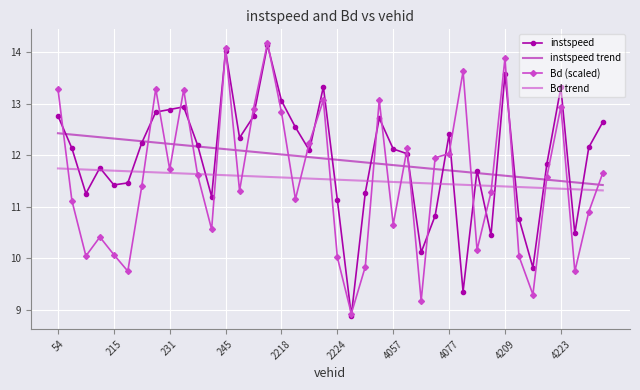

What are all the series names shown in the legend?

instspeed, instspeed trend, Bd (scaled), Bd trend